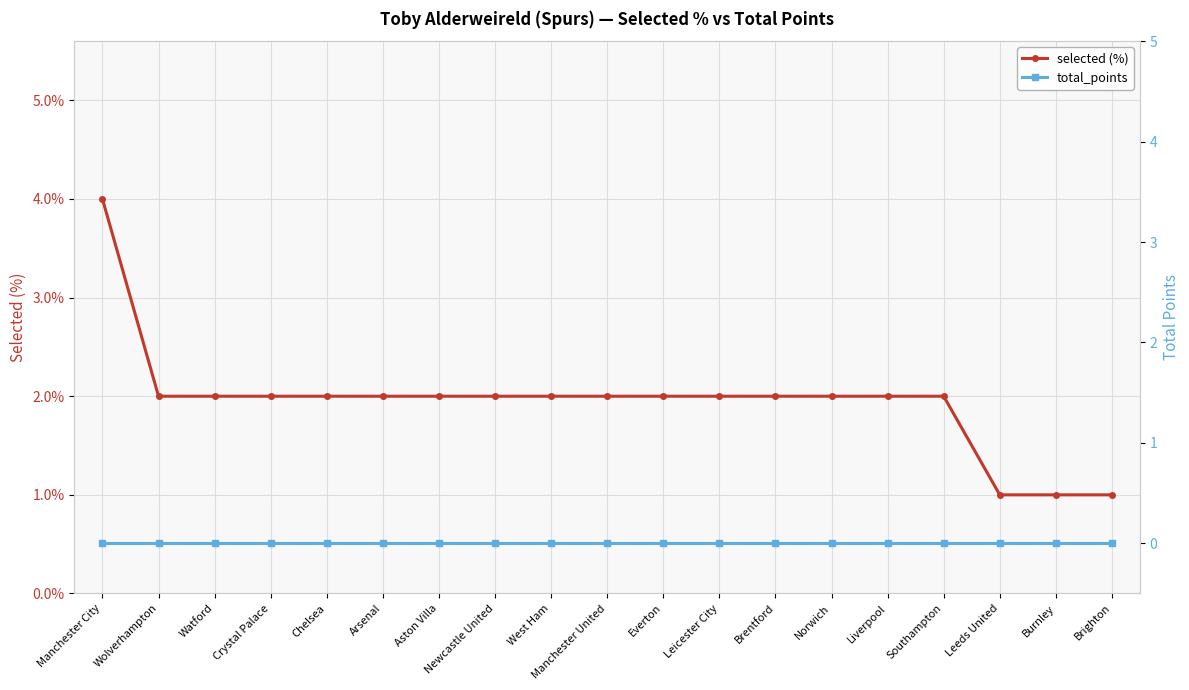

How many lines are shown in the chart?

2